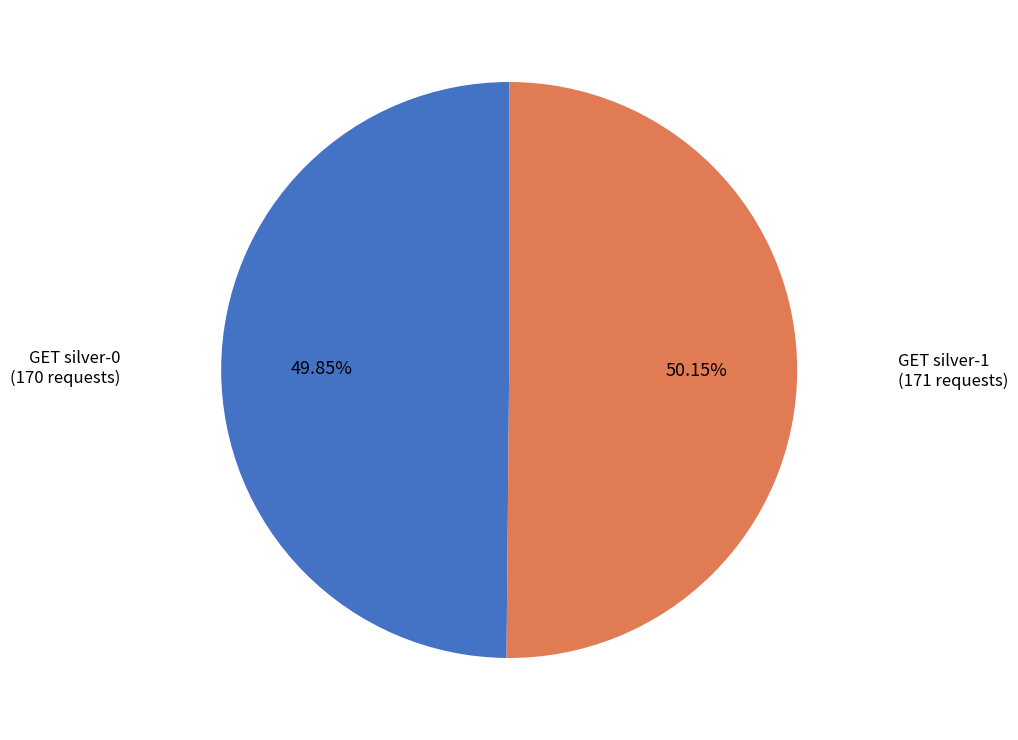

Is the sum of GET silver-0 and GET silver-1 greater than half?

Yes